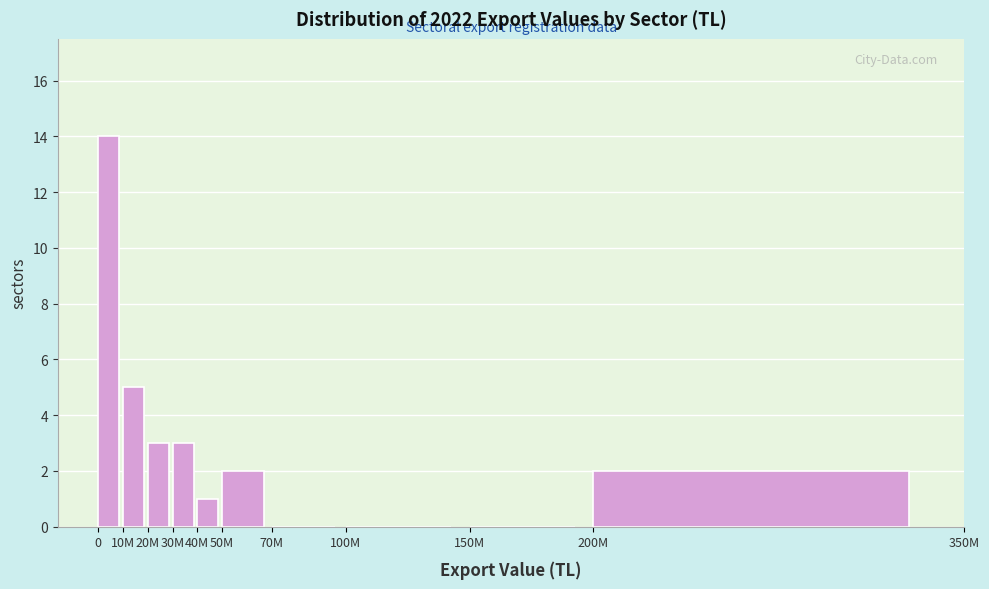

Reading left to right, list all the values displayed in this chart.

0=14	10M=5	20M=3	30M=3	40M=1	50M=2	70M=0	100M=0	150M=0	200M=2